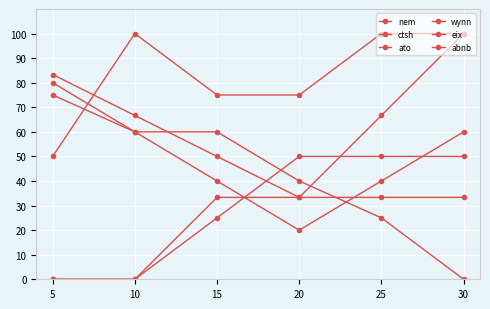

How many distinct data groups are displayed?

6